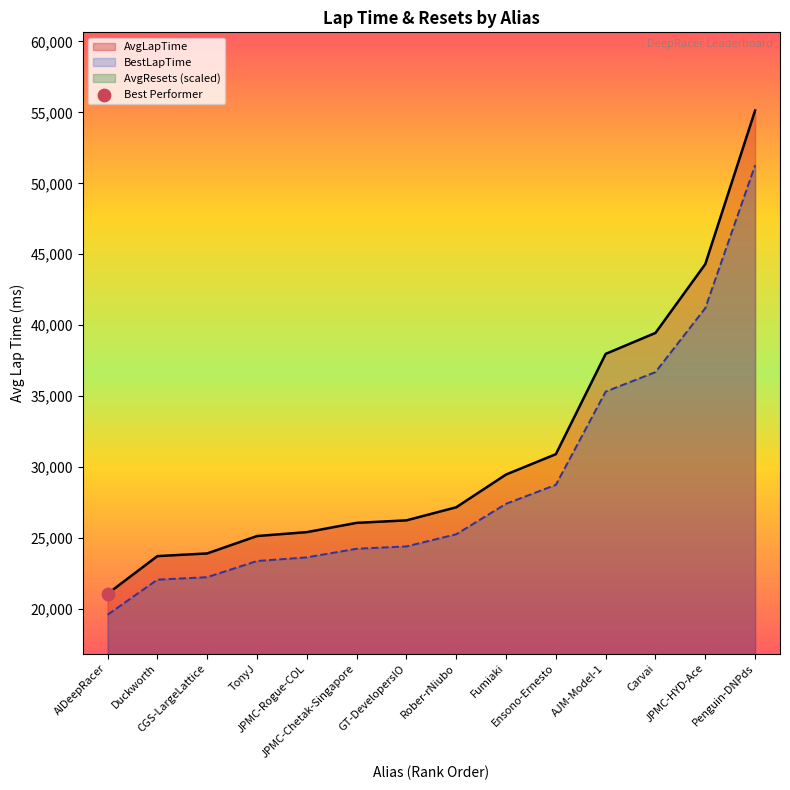

What are all the series names shown in the legend?

AvgLapTime, BestLapTime, AvgResets